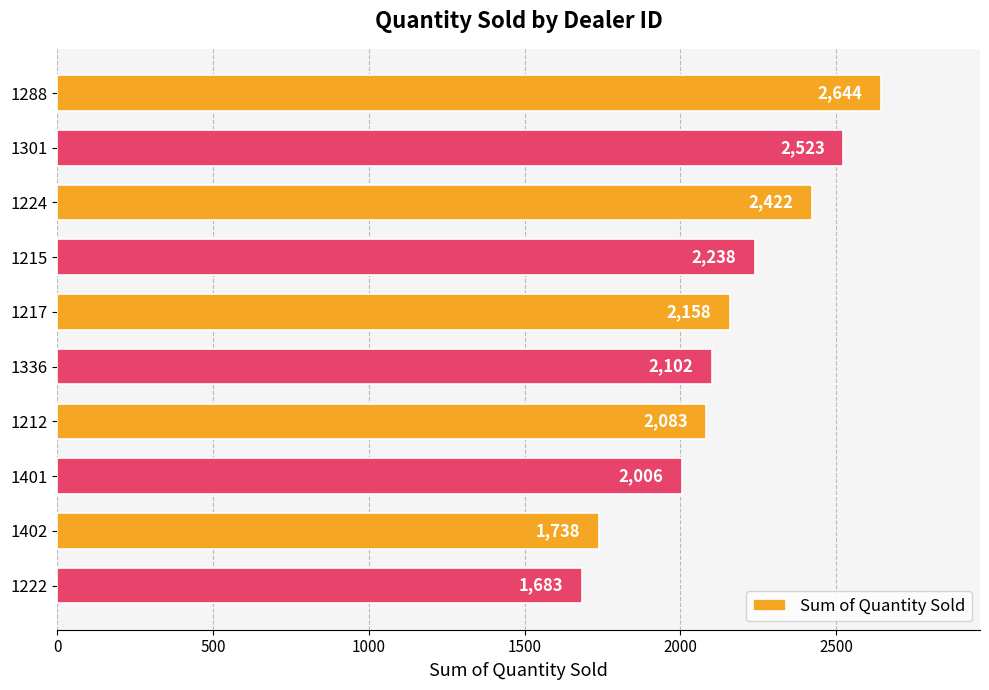

The value at 1222 is 1683. True or false?

True